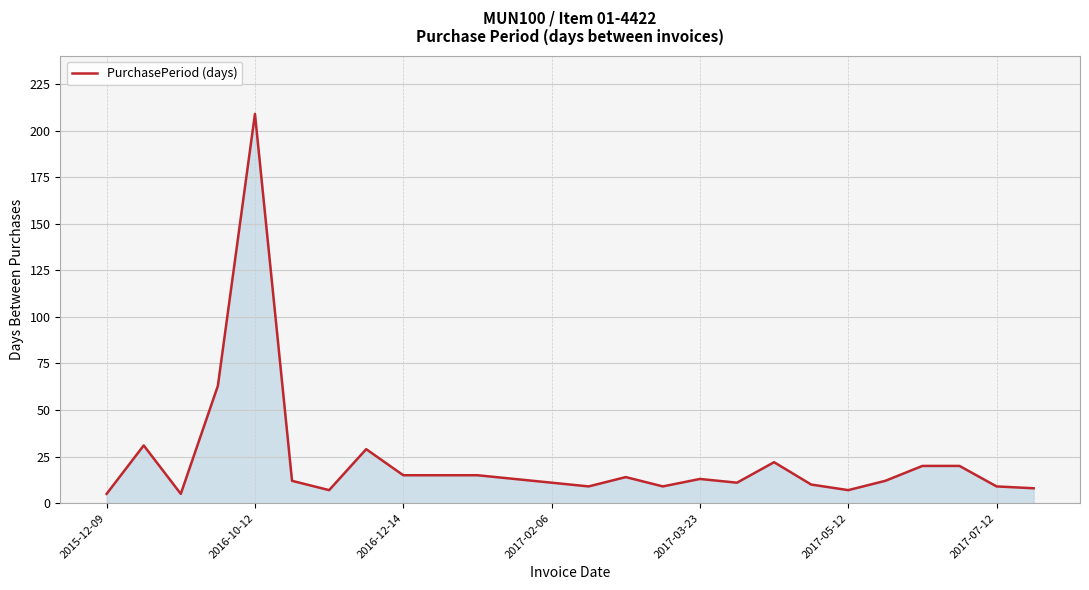

Reading left to right, list all the values displayed in this chart.

5	31	5	63	209	12	7	29	15	15	15	13	11	9	14	9	13	11	22	10	7	12	20	20	9	8